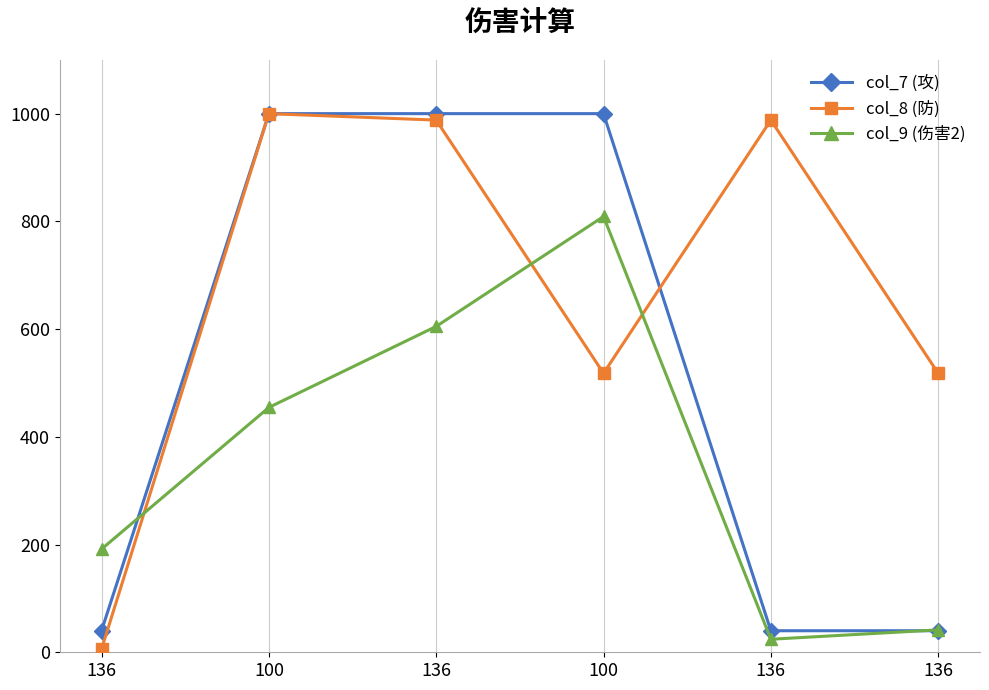

In col_9 (伤害2), how many points are lower than both neighbors (excluding endpoints)?

1